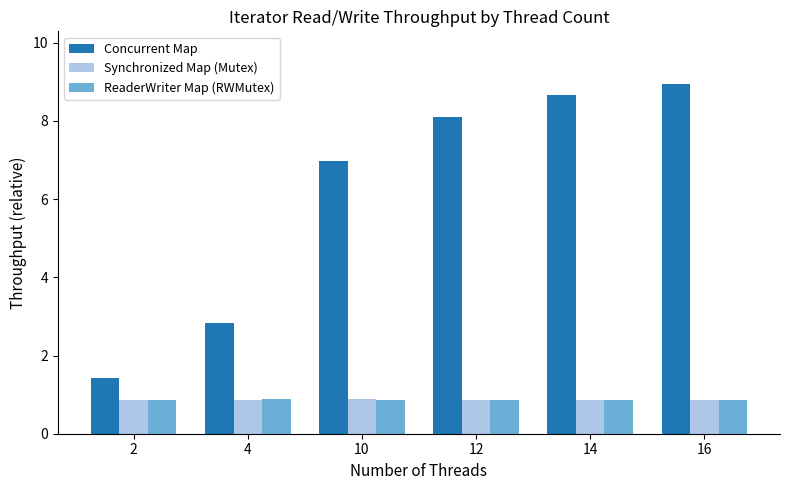

What is the average value of the Concurrent Map series?

6.2